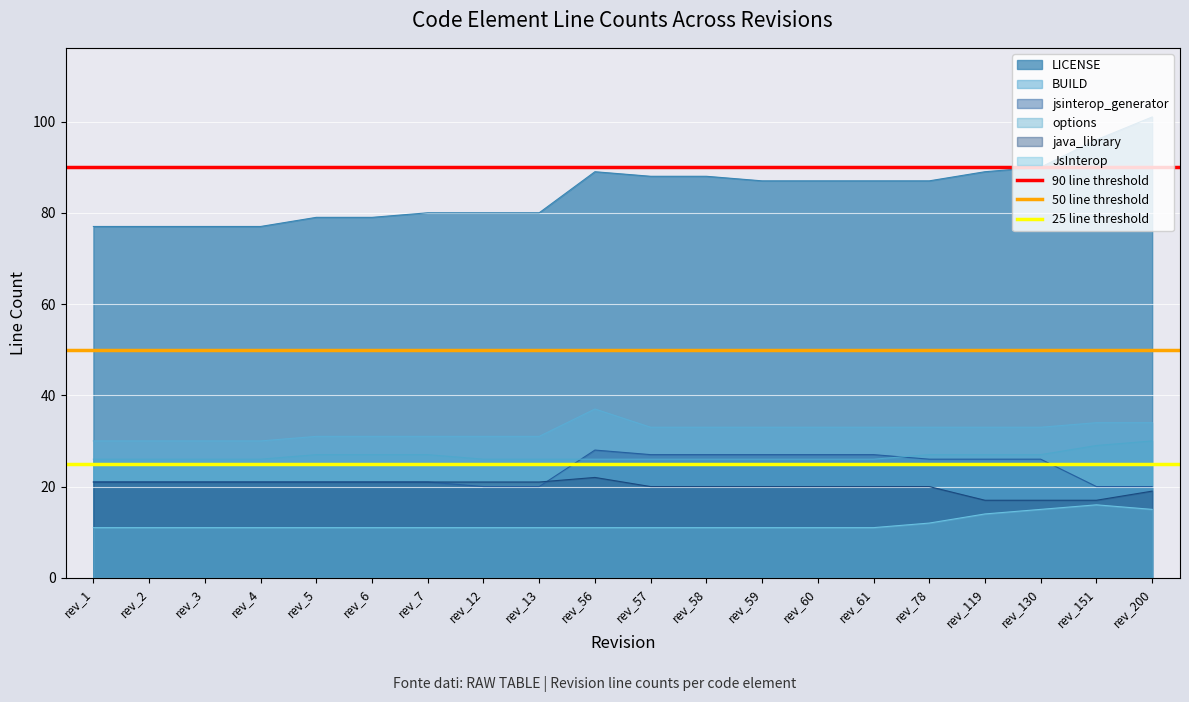

True or false: java_library and options cross at least once.

False